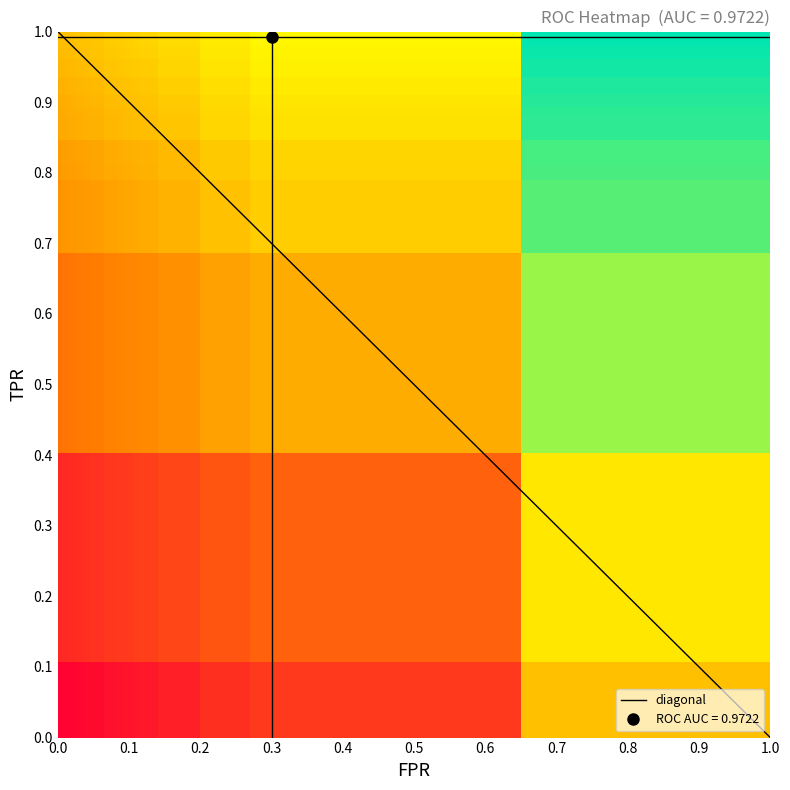

What is the difference between the second highest and minimum values in the fpr series?

0.3